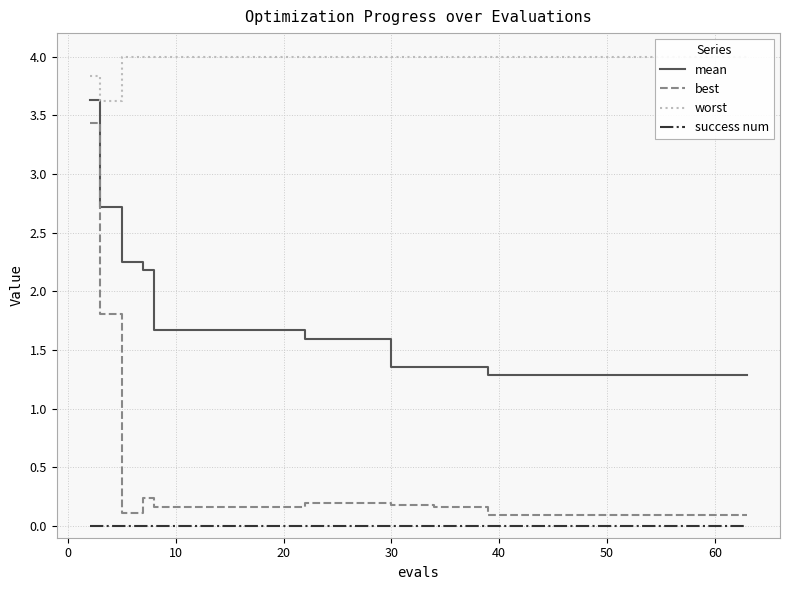

True or false: success num and worst intersect in this chart.

False